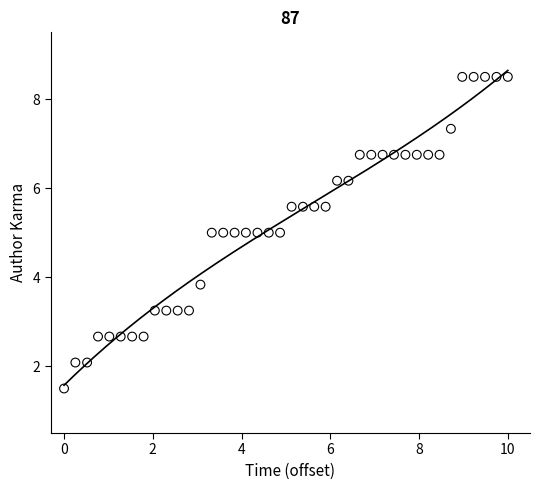

What is the range of X values (max minus min)?

10.0